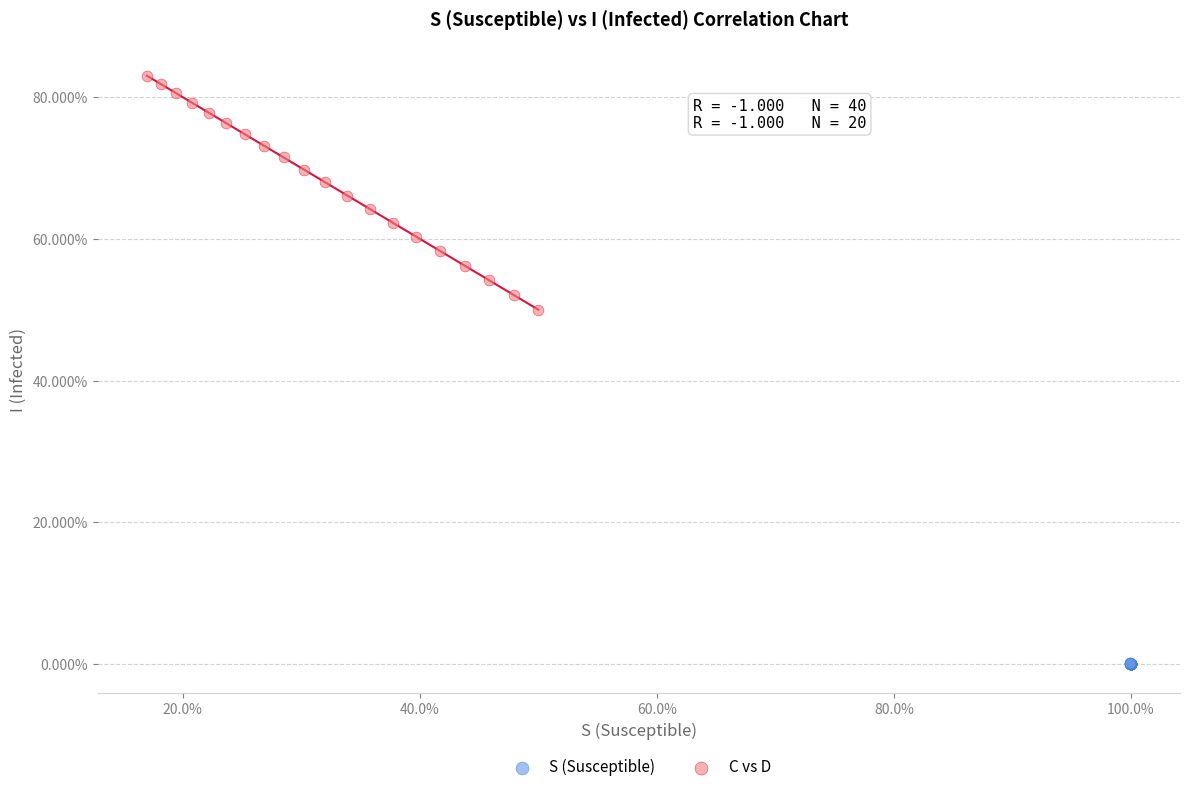

Which series has the largest Y range (max minus min)?

C vs D